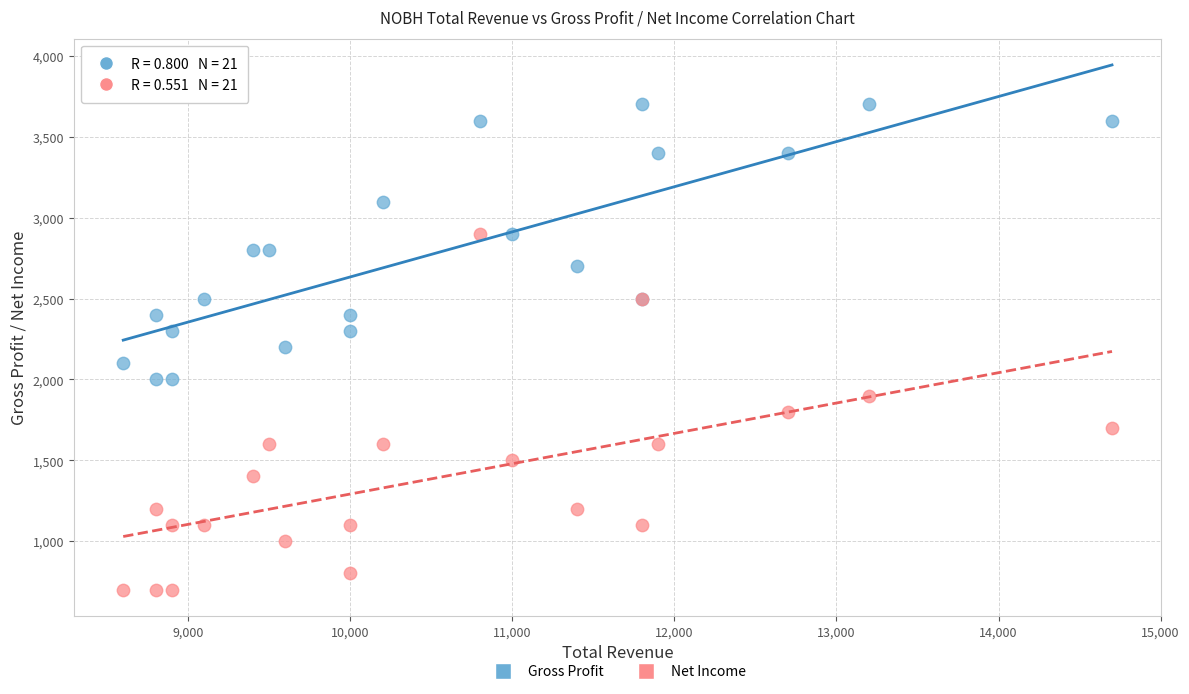

Which series reaches the minimum Y coordinate?

Net Income